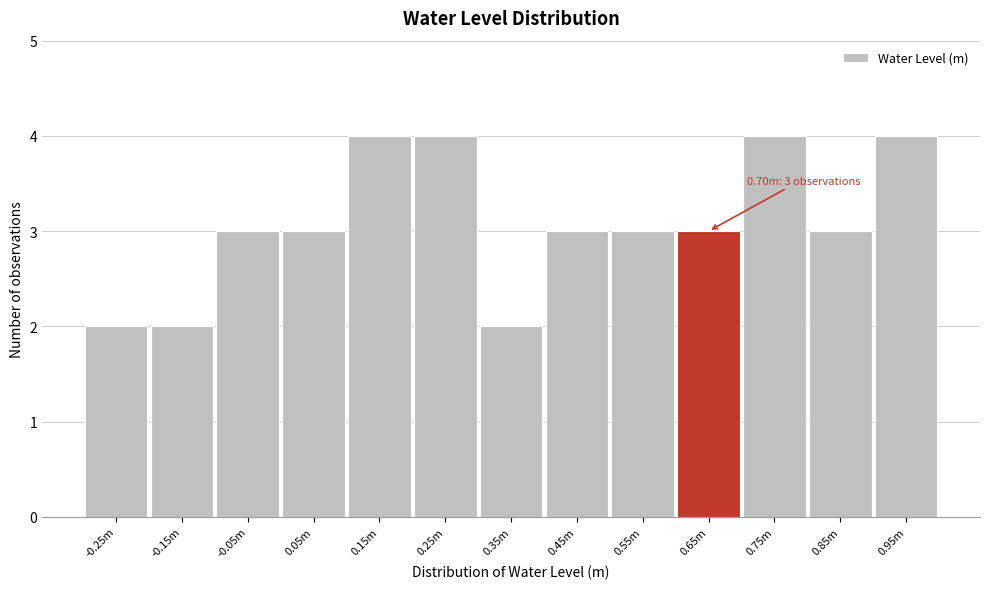

Reading left to right, extract all data points from this chart.

-0.25m=2	-0.15m=2	-0.05m=3	0.05m=3	0.15m=4	0.25m=4	0.35m=2	0.45m=3	0.55m=3	0.65m=3	0.75m=4	0.85m=3	0.95m=4